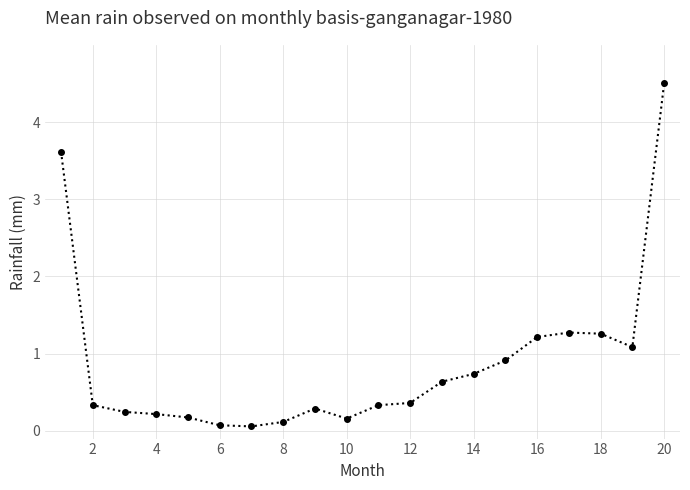

How many lines are shown in the chart?

1